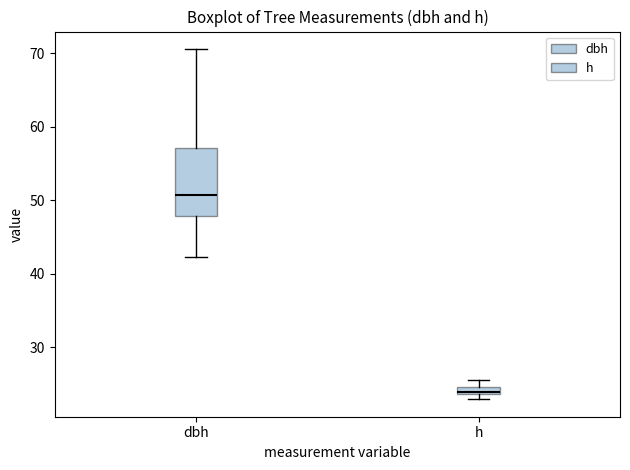

Where does the lower whisker of the box for dbh end on the y-axis? The values are not printed on the chart, so give them approximately, as read against the axis.

42